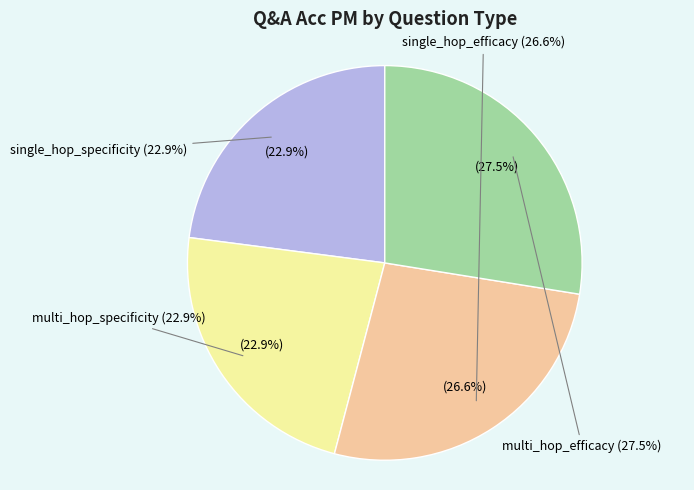

The multi_hop_specificity slice represents 17% of the pie. True or false?

False